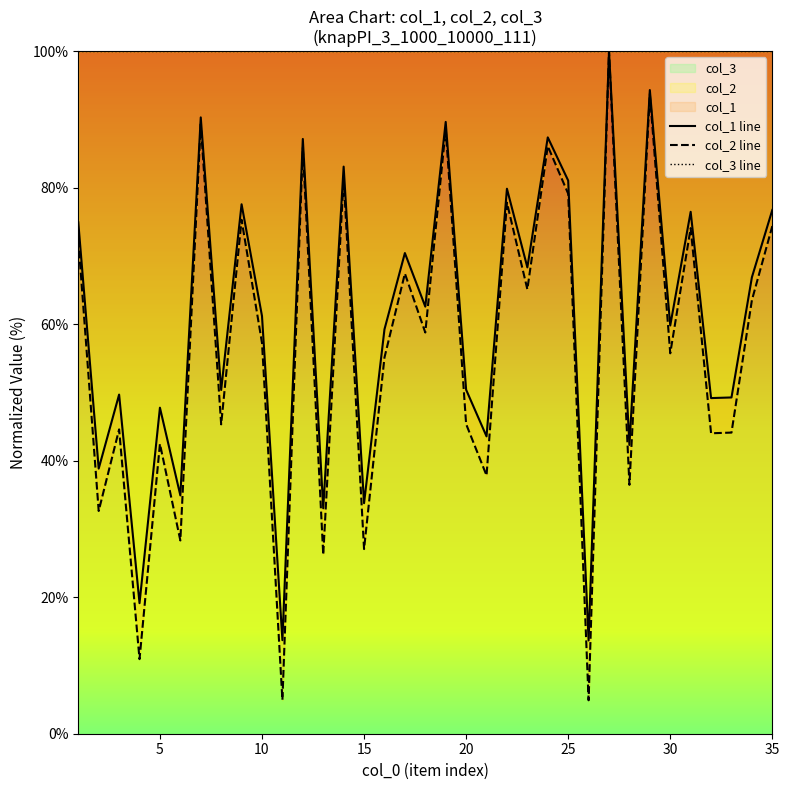

Is it true that col_2 equals 55.7 at 30?

True